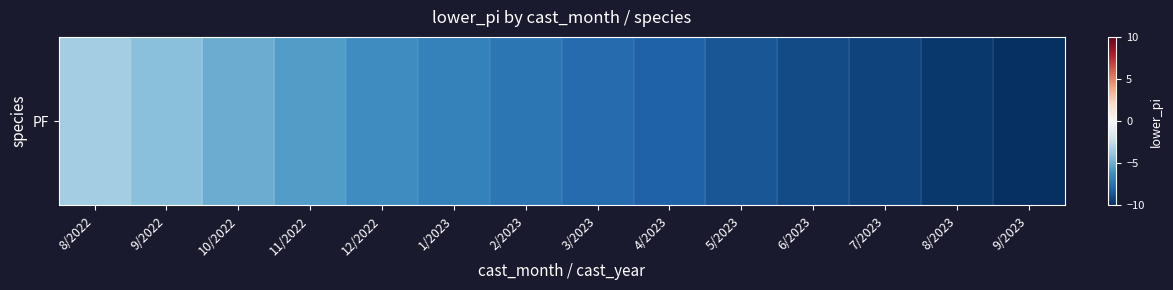

What is the change in value from 10/2022 to 3/2023?

-2.7